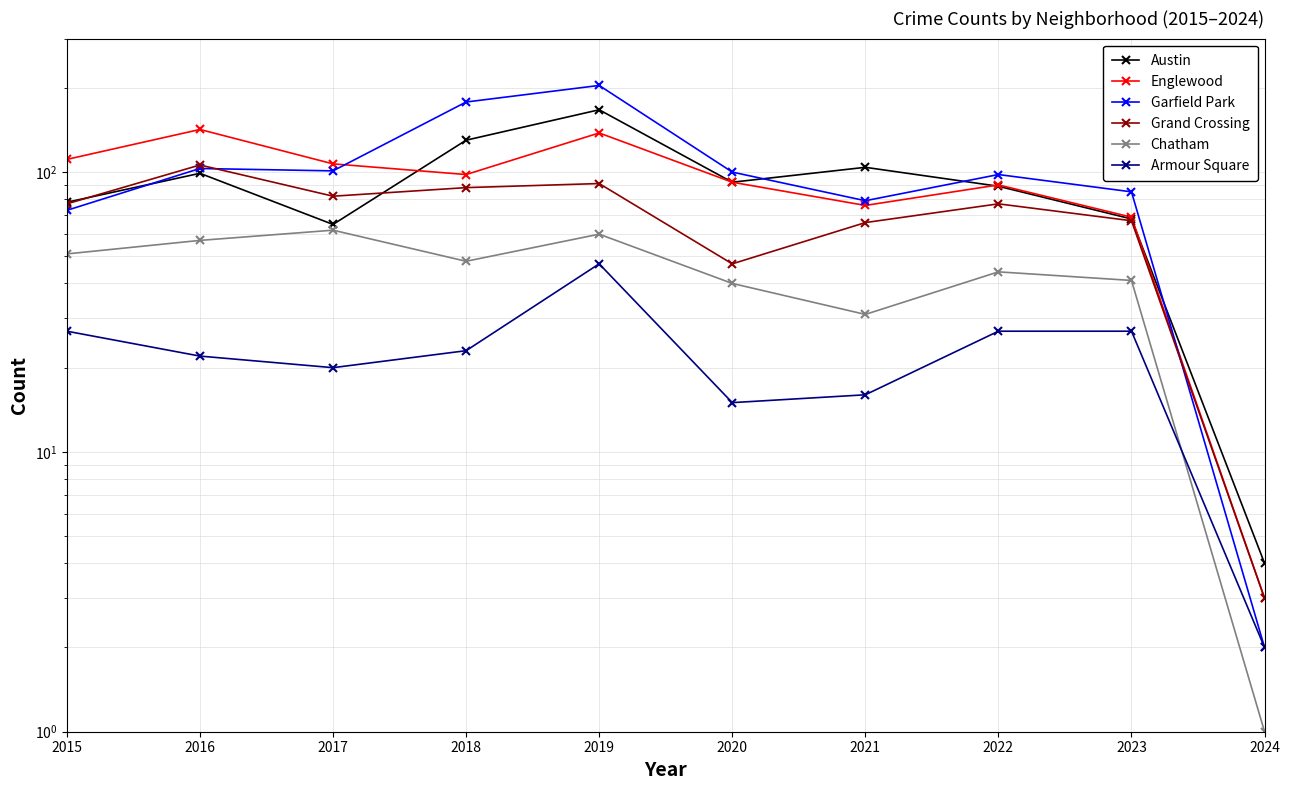

The value of Garfield Park at 2020 is 100. True or false?

True